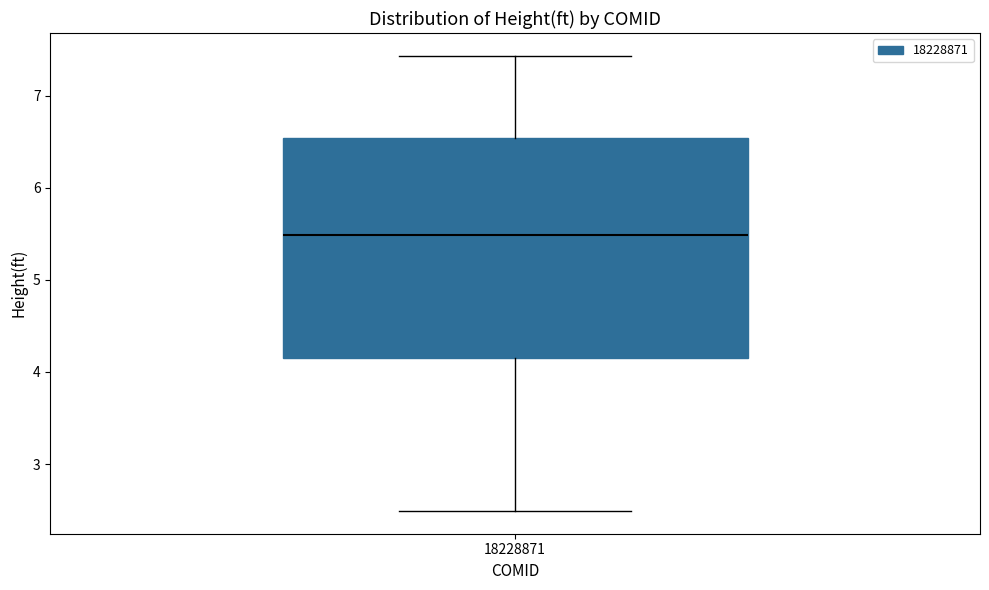

Where does the median line of the box at x = 18228871 sit on the y-axis? The values are not printed on the chart, so give them approximately, as read against the axis.

5.5